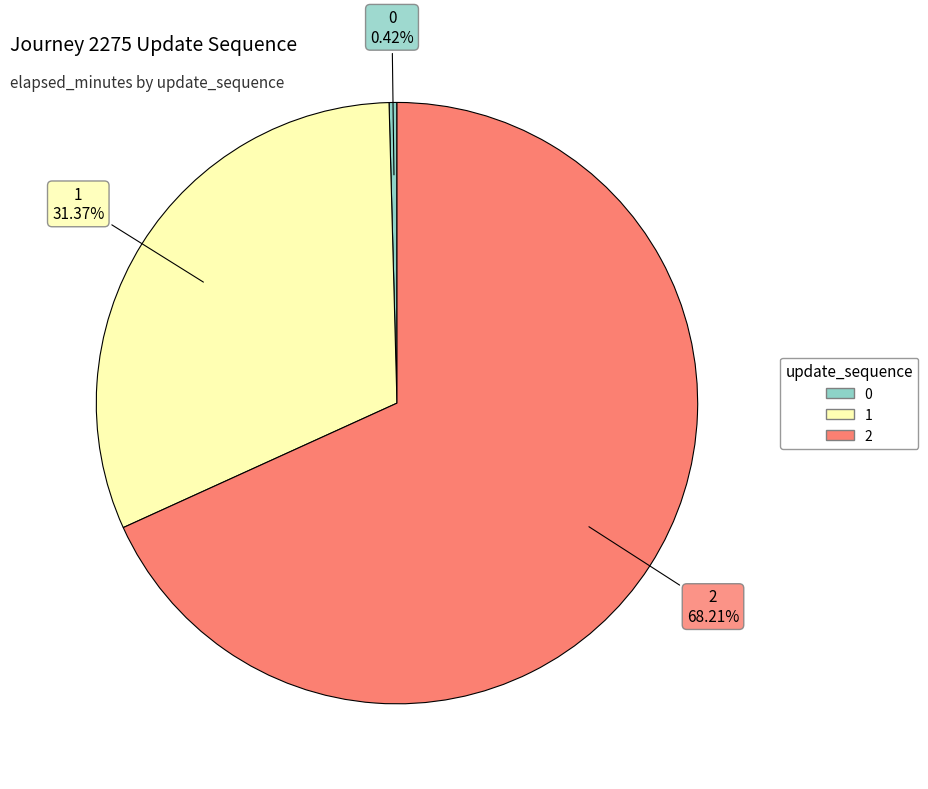

True or false: 0 accounts for 0% of the total.

True